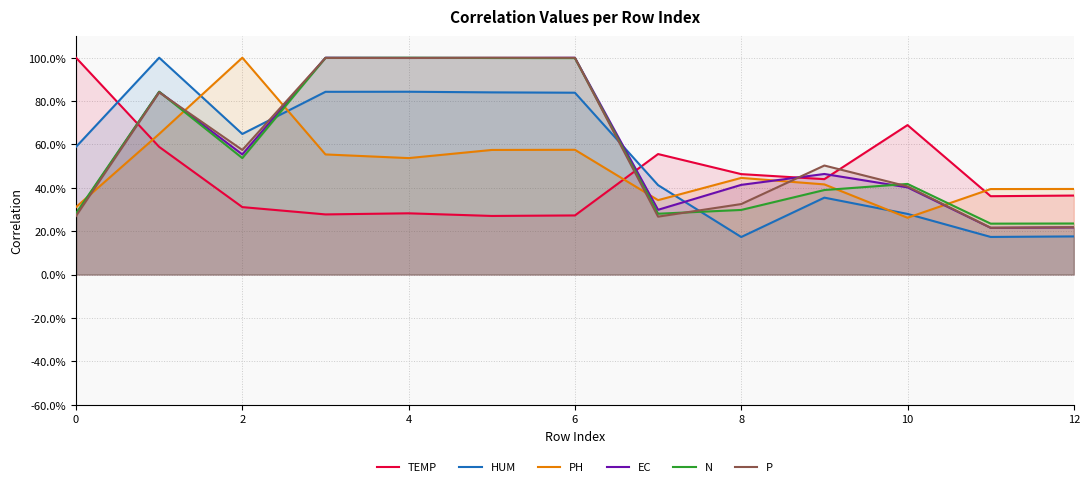

What is the average value of the N series?

0.6